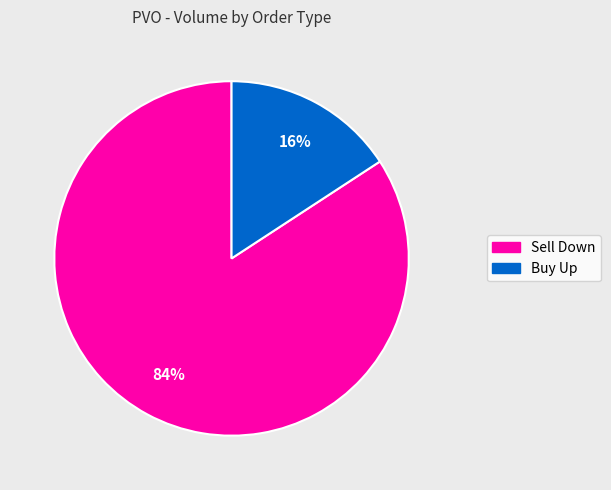

Rank the categories by value from highest to lowest.

Sell Down, Buy Up